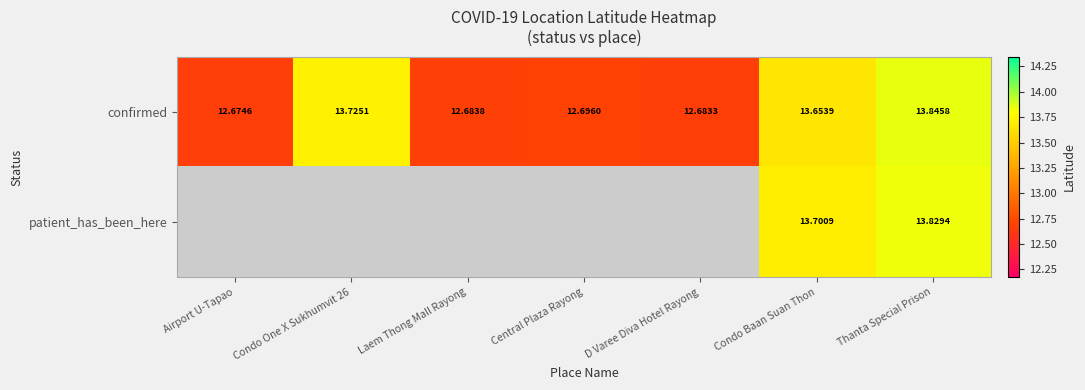

Rank the categories by confirmed value from lowest to highest.

Airport U-Tapao, D Varee Diva Hotel Rayong, Laem Thong Mall Rayong, Central Plaza Rayong, Condo Baan Suan Thon, Condo One X Sukhumvit 26, Thanta Special Prison